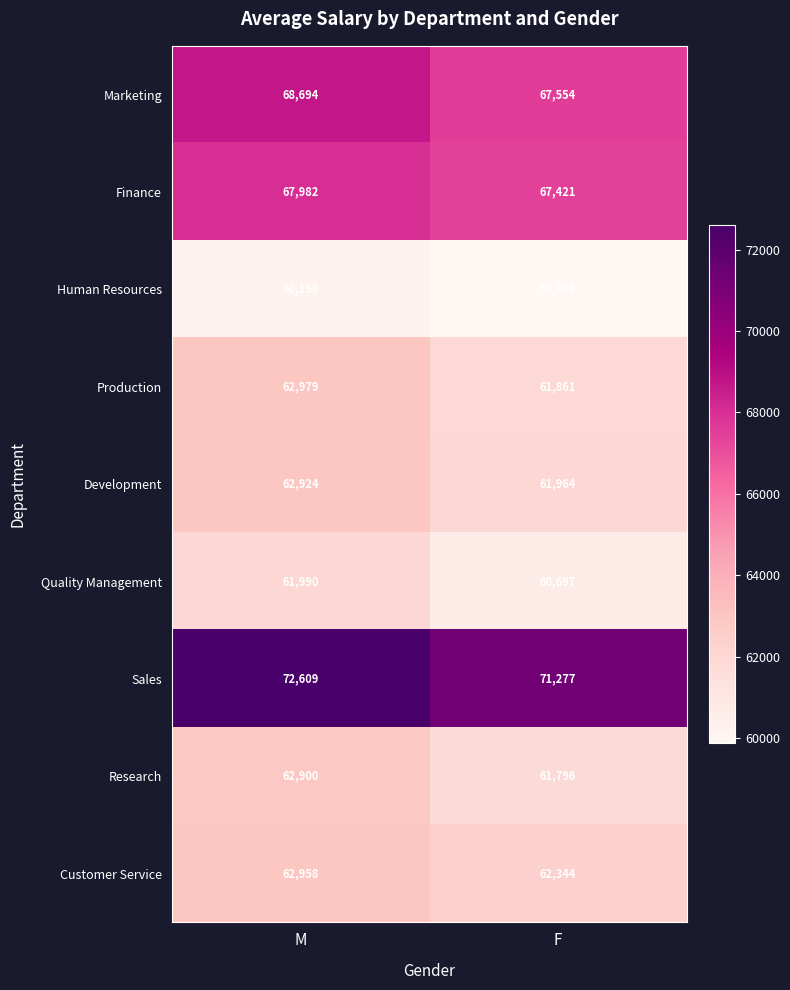

What value does the Production series have at M, to the nearest 50?

63000